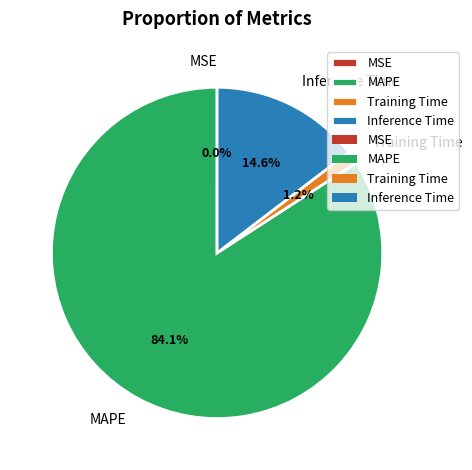

To the nearest percent, what is the average slice percentage?

25%